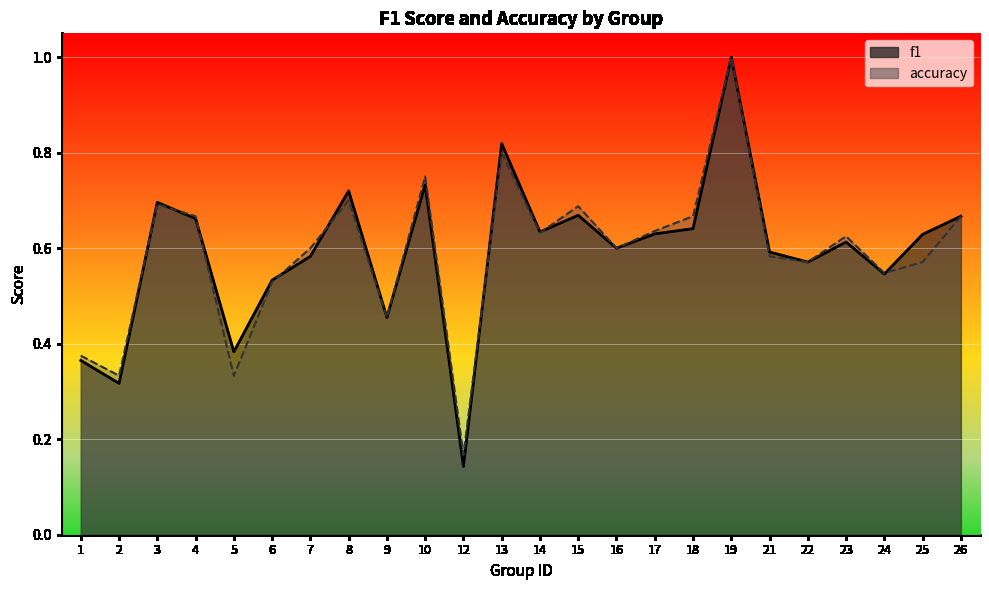

The f1 series shows 0.7 at 10. True or false?

True